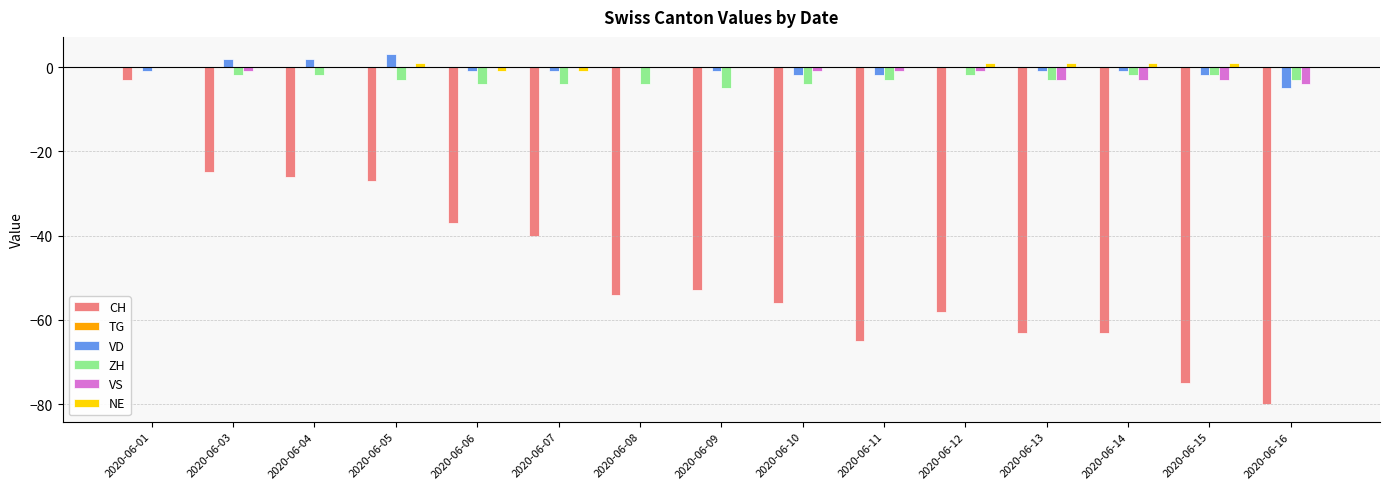

Which series changed the most between 2020-06-07 and 2020-06-10?

CH